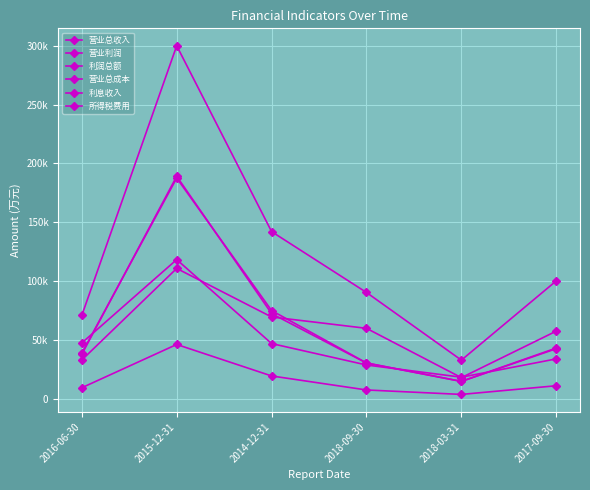

Where is the first local maximum for 营业利润?

2015-12-31